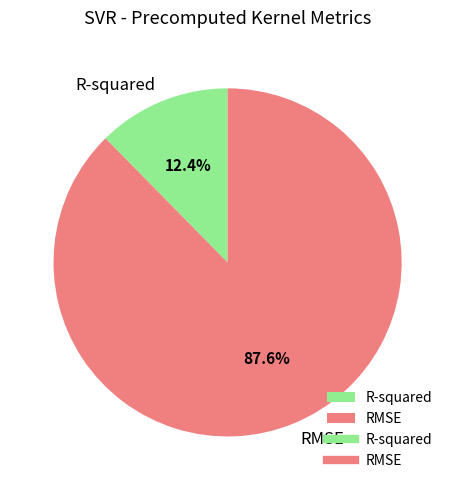

To the nearest percent, what percentage of the pie is RMSE?

88%